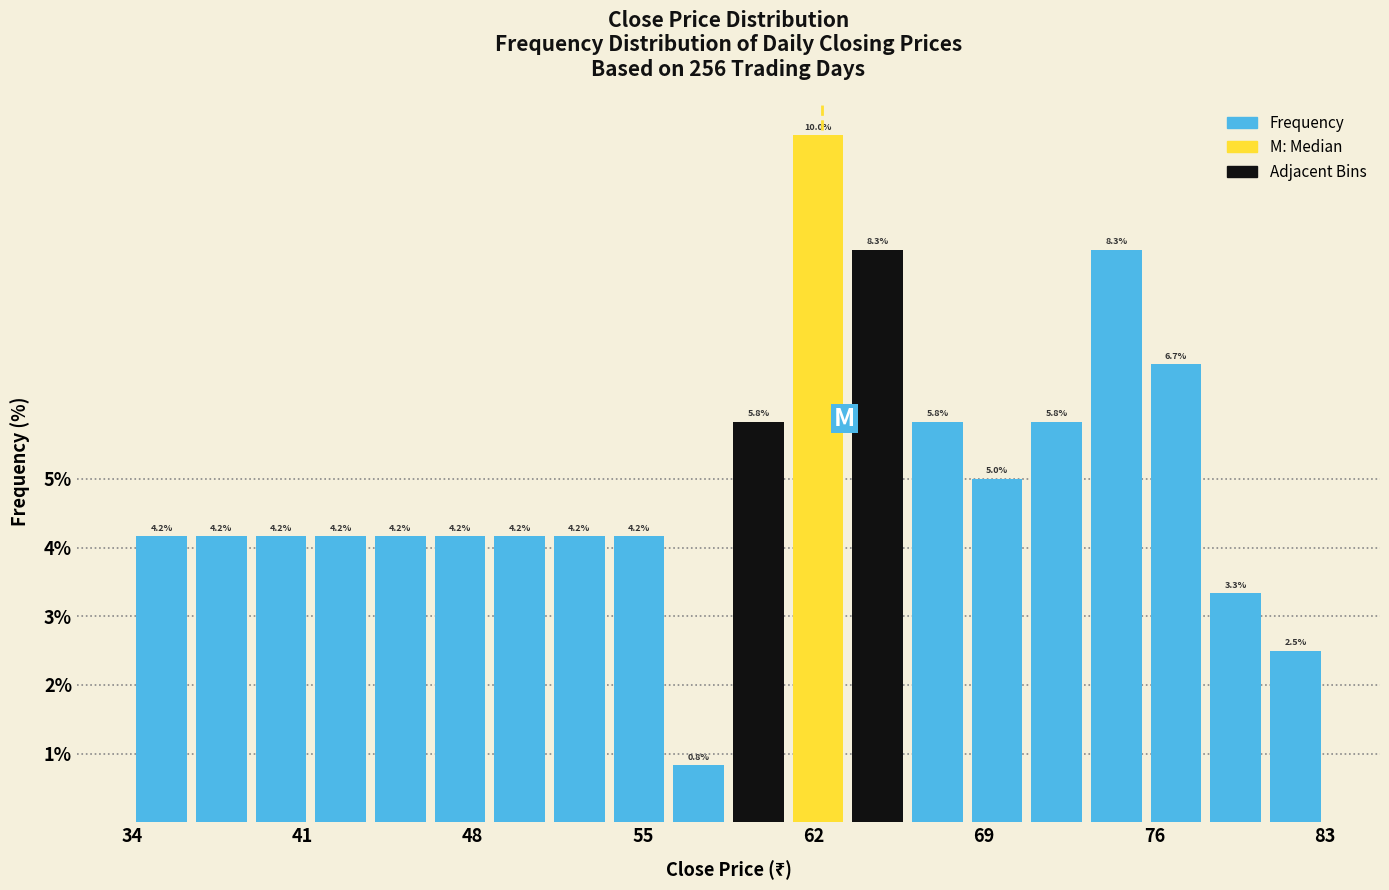

Around what value on the x-axis is the tallest bar? Give the approximate position of its centre, as read against the axis.

62